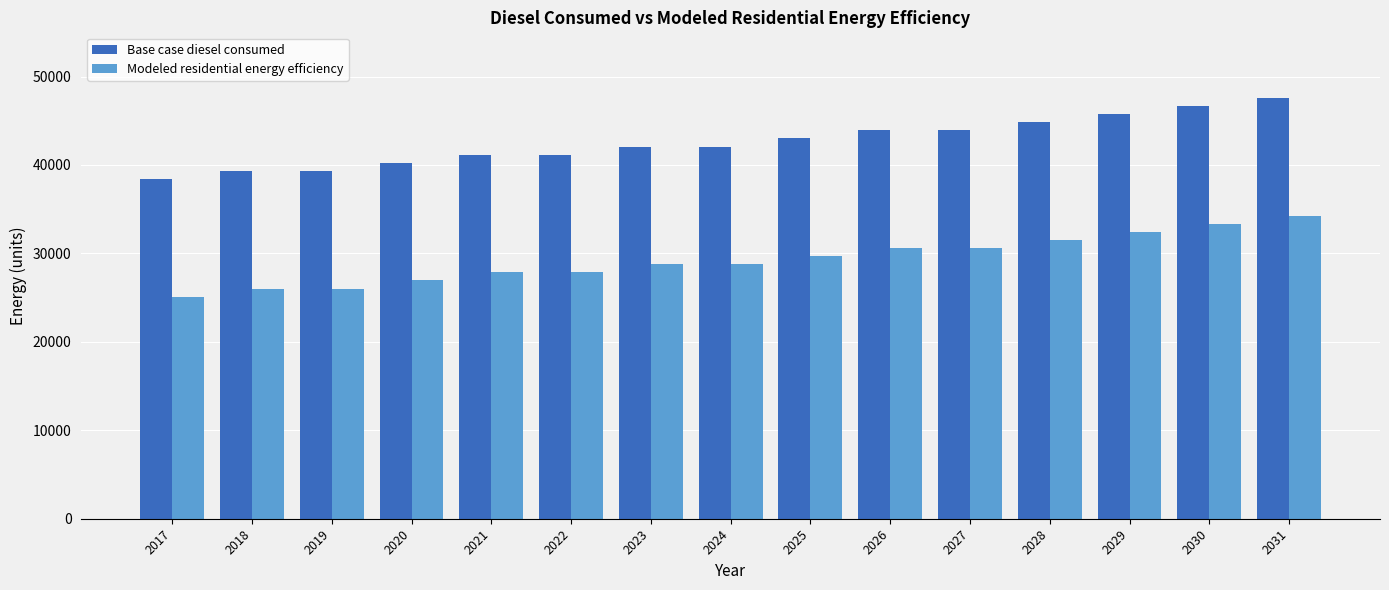

Does the chart contain any negative values?

No